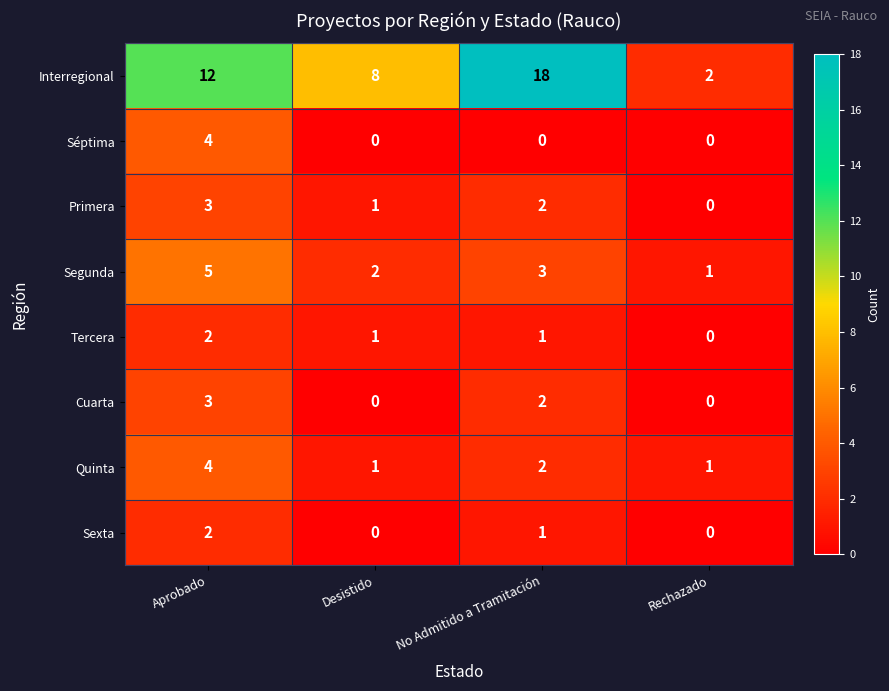

What is the greatest value displayed?

18